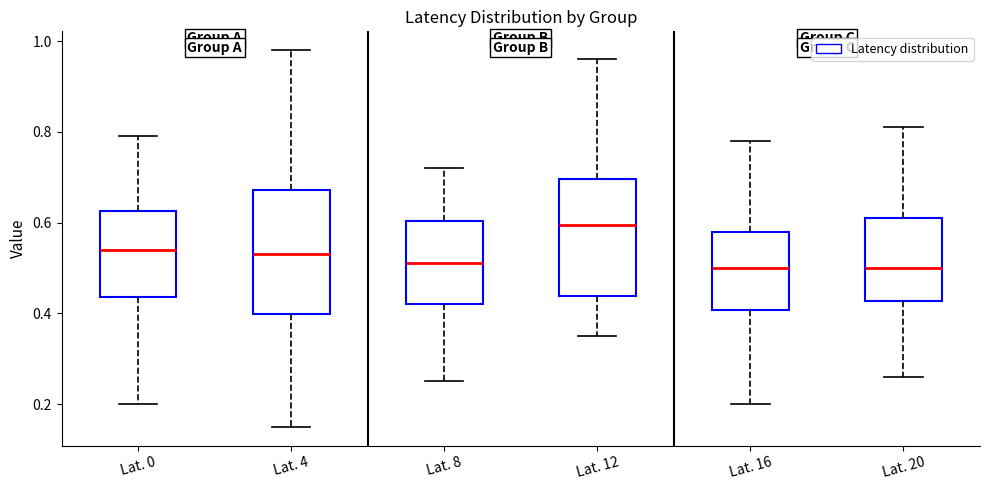

Where does the lower whisker of the box for Lat. 0 end on the y-axis? The values are not printed on the chart, so give them approximately, as read against the axis.

0.20